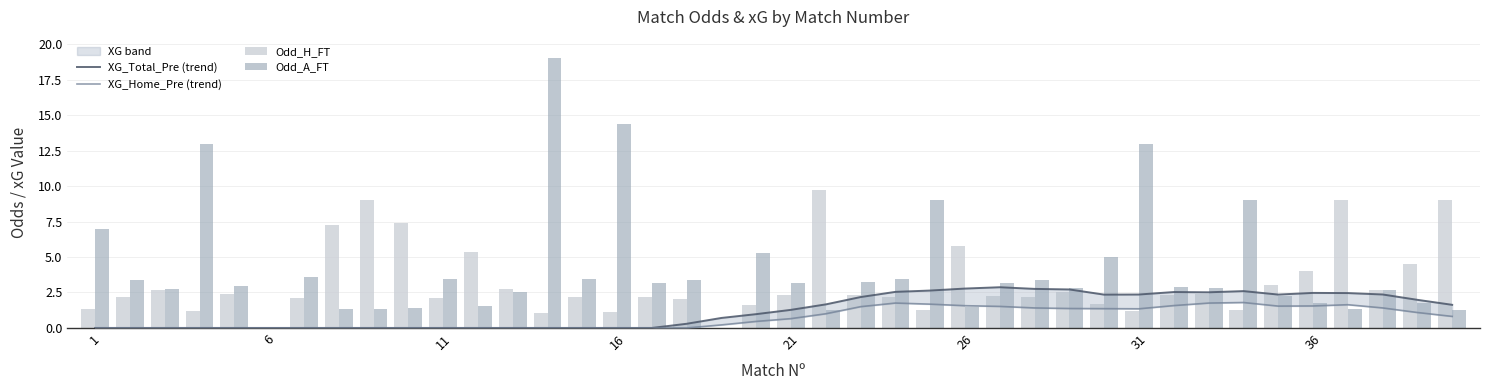

Where does the Odd_A_FT series first go above 3?

1